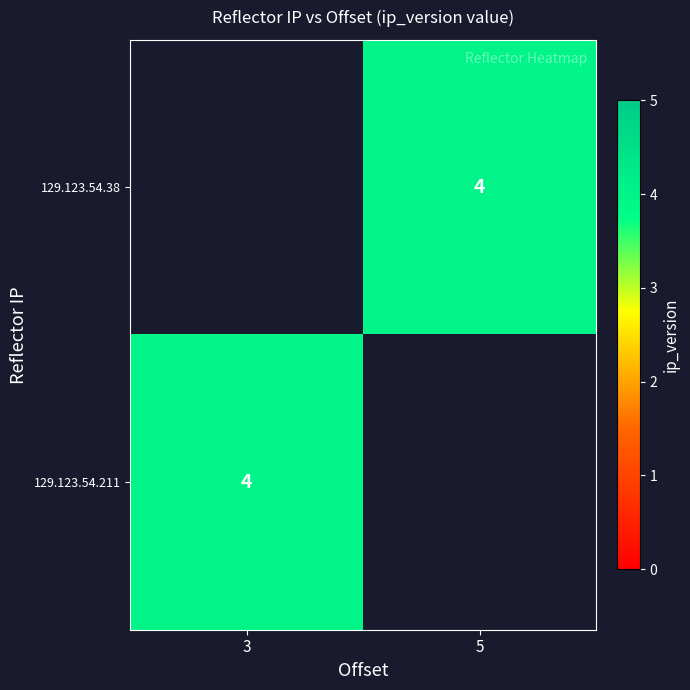

List the series in order of their peak value, highest first.

129.123.54.38, 129.123.54.211